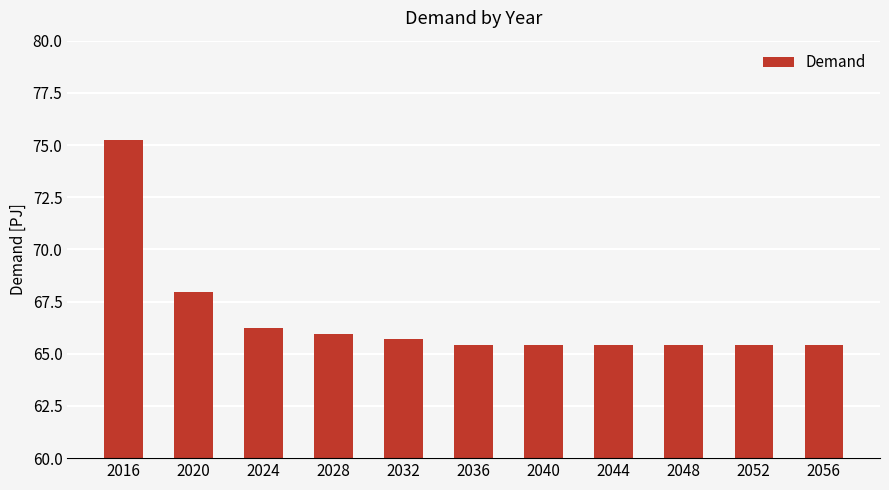

What is the approximate value at 2016?

75.2